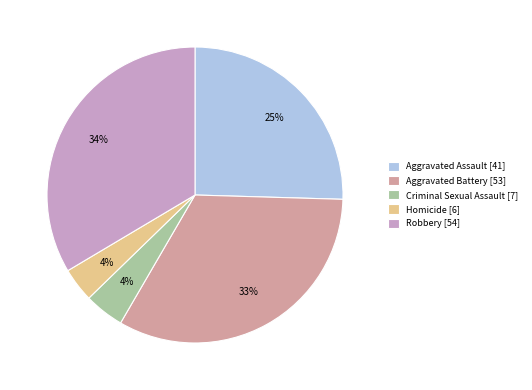

How many slices are in this pie chart?

5